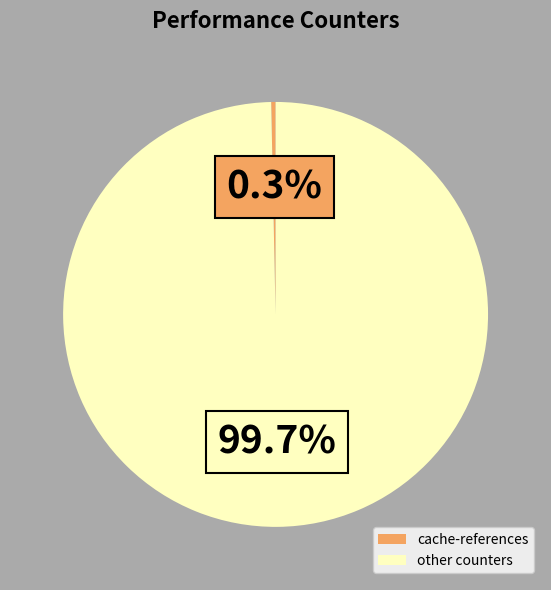

What is the largest slice in the pie chart?

other counters